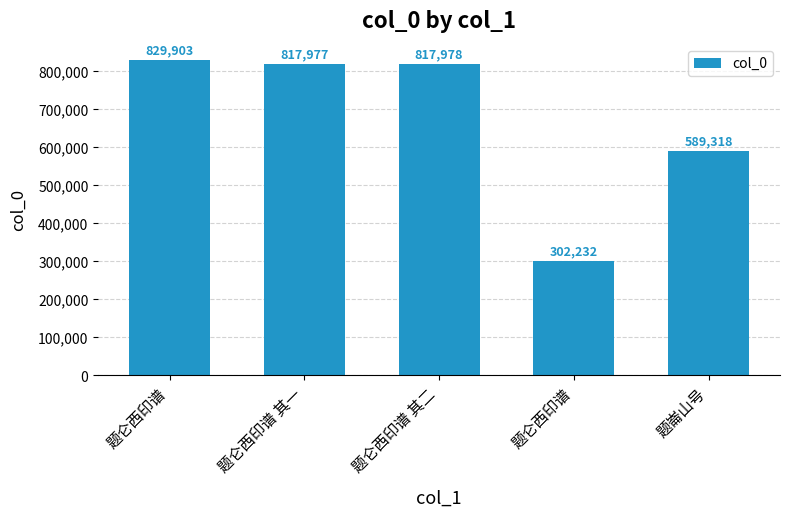

What is the label of the 5th bar from the left?

题崙山号